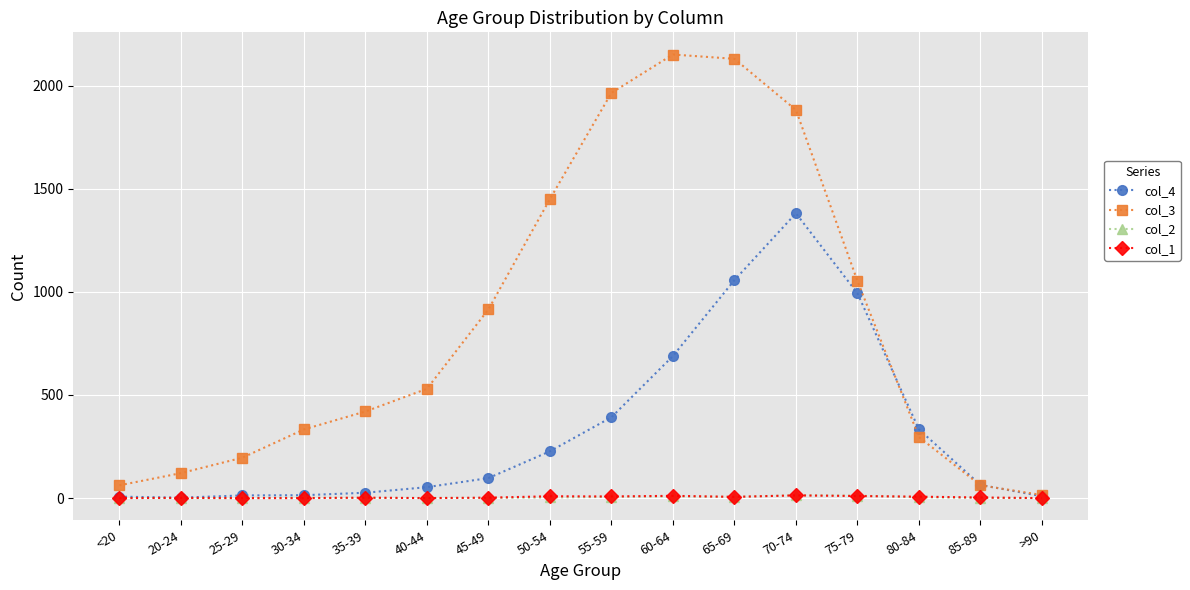

What is the maximum value shown in the chart?

2151